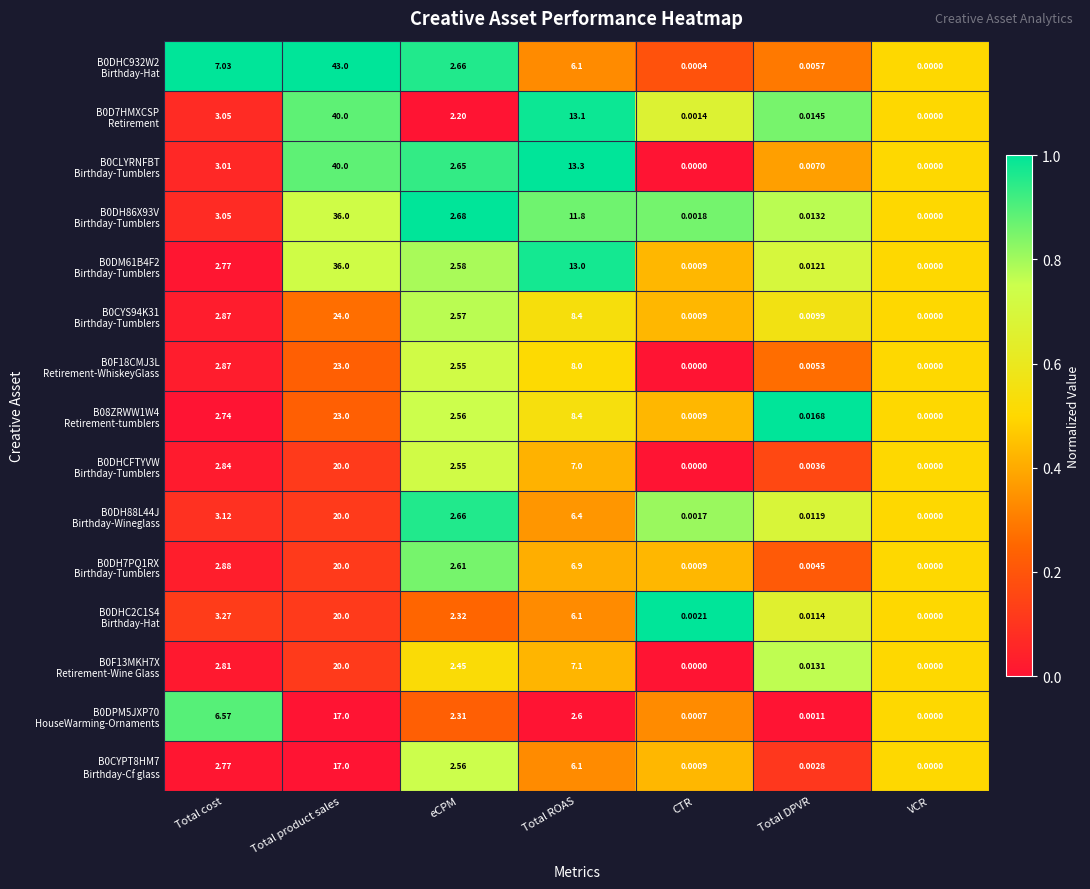

How many data points does each series have?

7